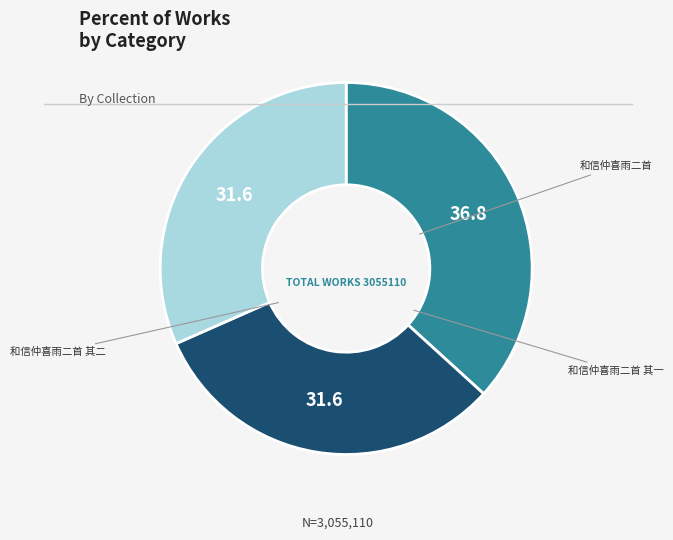

Does any single category account for the majority?

No